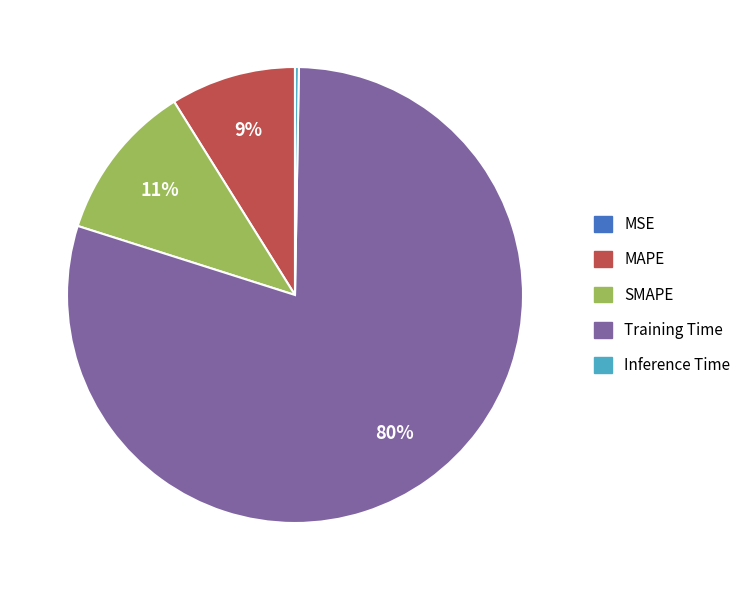

To the nearest percent, what is the average slice percentage?

20%